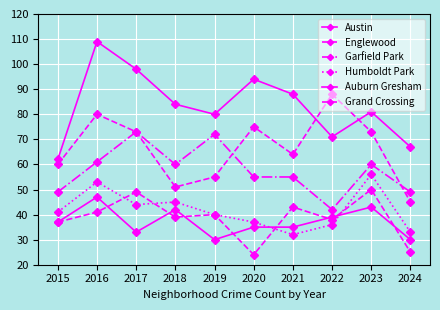

True or false: Englewood and Grand Crossing intersect in this chart.

False